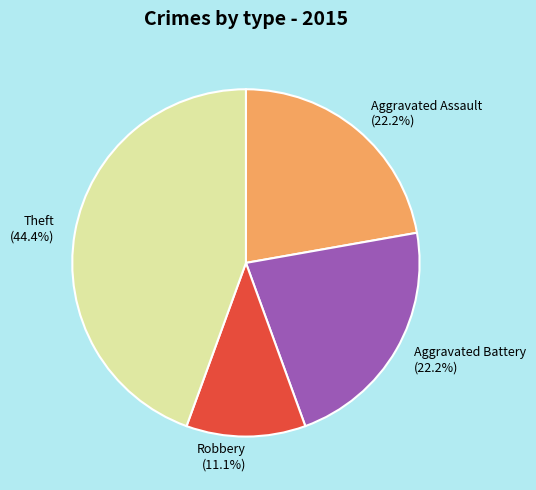

Is the sum of Aggravated Assault and Robbery greater than half?

No